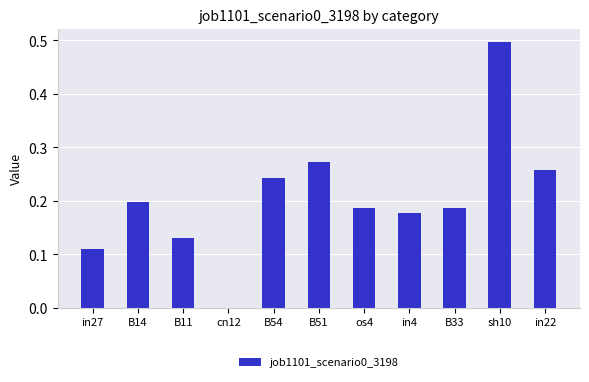

Are the bars horizontal?

No